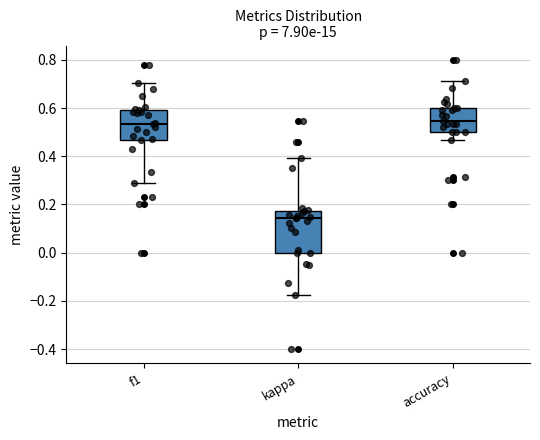

Reading left to right, transcribe this box plot: for each box, give where its median line is, the range the box spans, and where its two whiskers end, as read against the y-axis. The values are not printed on the chart, so give them approximately, as read against the axis.

f1: median 0.54, box 0.46 to 0.60, whiskers 0.28 to 0.70
kappa: median 0.14, box 0.00 to 0.18, whiskers -0.18 to 0.40
accuracy: median 0.54, box 0.50 to 0.60, whiskers 0.46 to 0.72